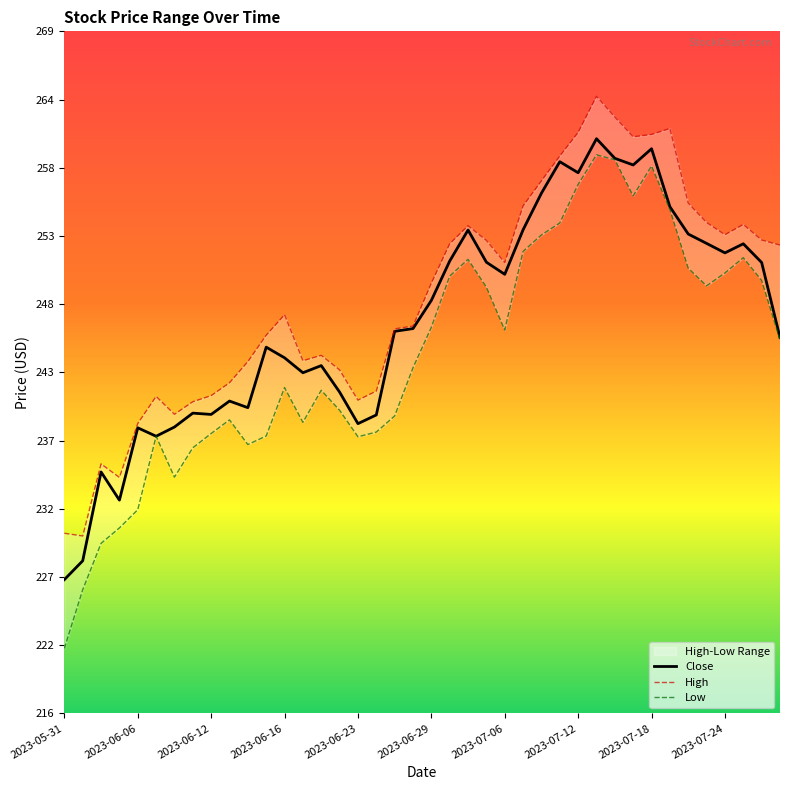

Count the number of data series in this chart.

3